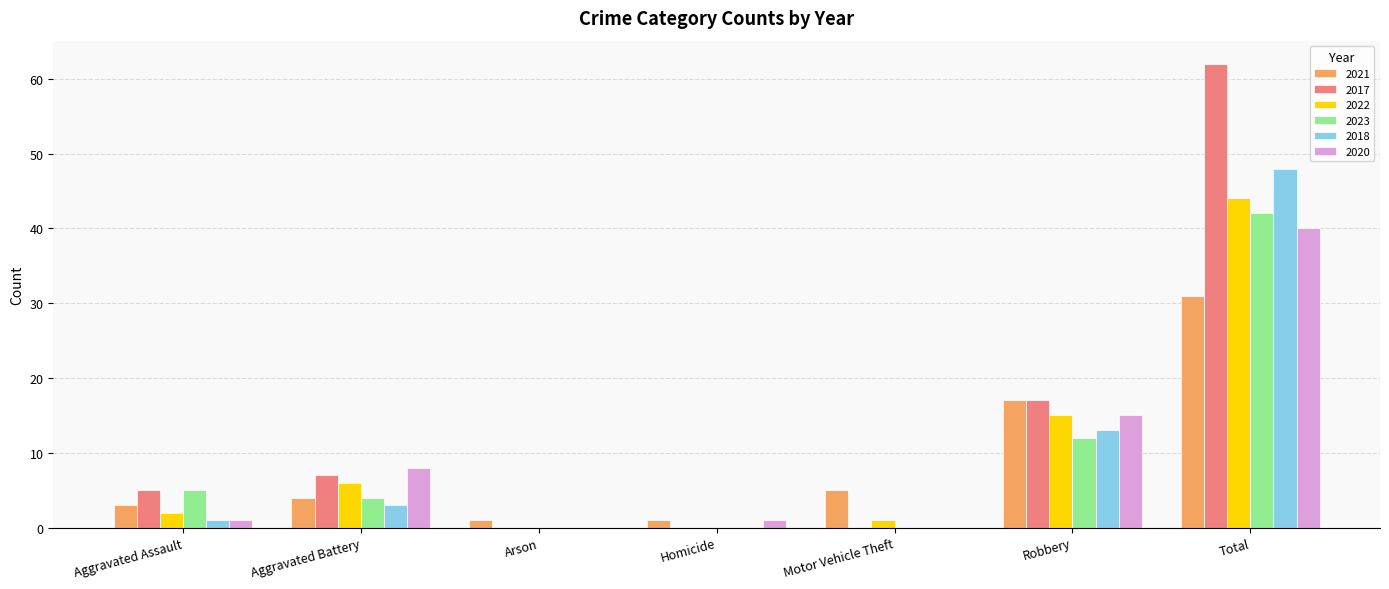

Which series changed the most between Aggravated Battery and Arson?

2020